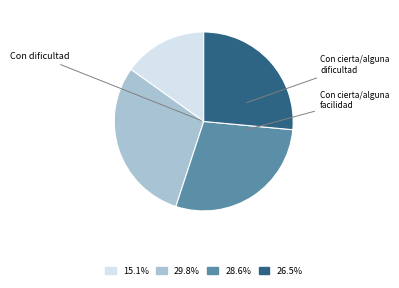

How many slices are in this pie chart?

4